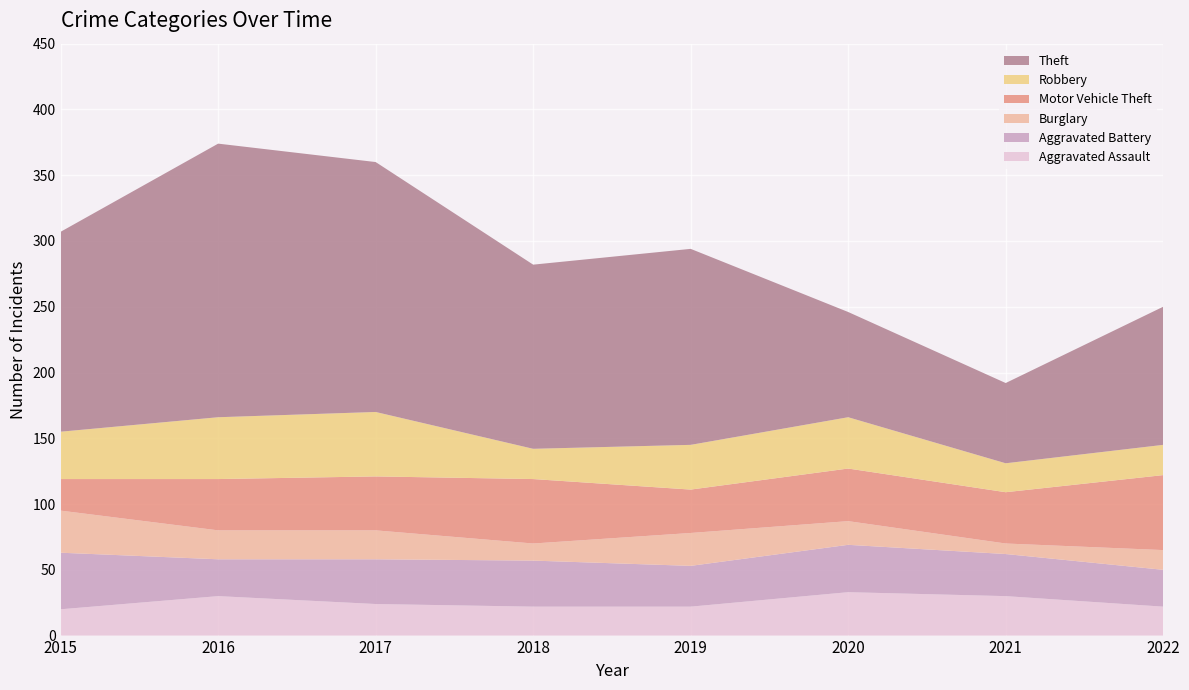

Reading right to left, list all the values displayed in this chart.

Aggravated Assault: 2022=22	2021=30	2020=33	2019=22	2018=22	2017=24	2016=30	2015=20
Aggravated Battery: 2022=28	2021=32	2020=36	2019=31	2018=35	2017=34	2016=28	2015=43
Burglary: 2022=15	2021=8	2020=18	2019=25	2018=13	2017=22	2016=22	2015=32
Motor Vehicle Theft: 2022=57	2021=39	2020=40	2019=33	2018=49	2017=41	2016=39	2015=24
Robbery: 2022=23	2021=22	2020=39	2019=34	2018=23	2017=49	2016=47	2015=36
Theft: 2022=105	2021=61	2020=80	2019=149	2018=140	2017=190	2016=208	2015=152